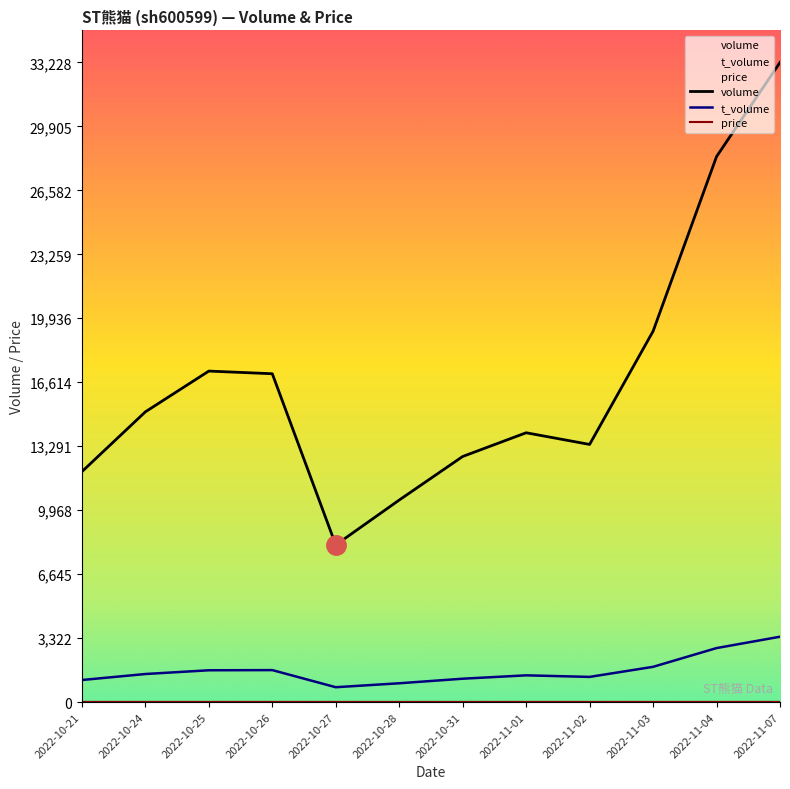

What is the label of the 7th point from the right?

2022-10-28